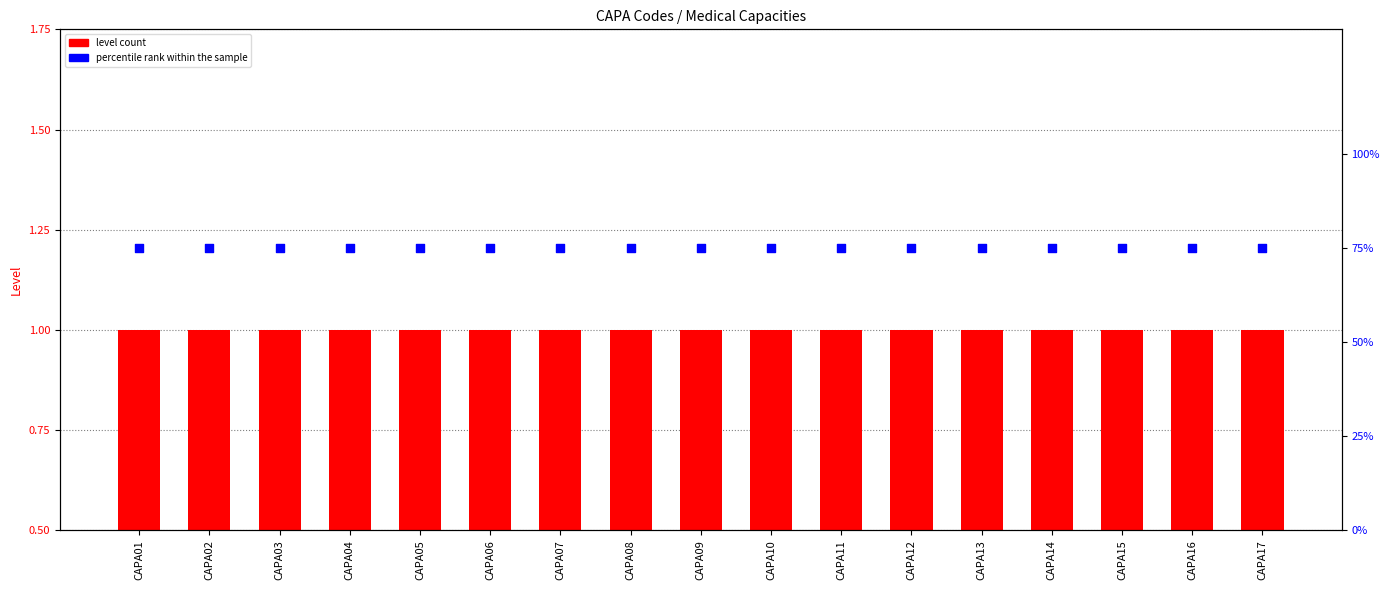

Which series contains the highest Y value?

percentile rank within the sample